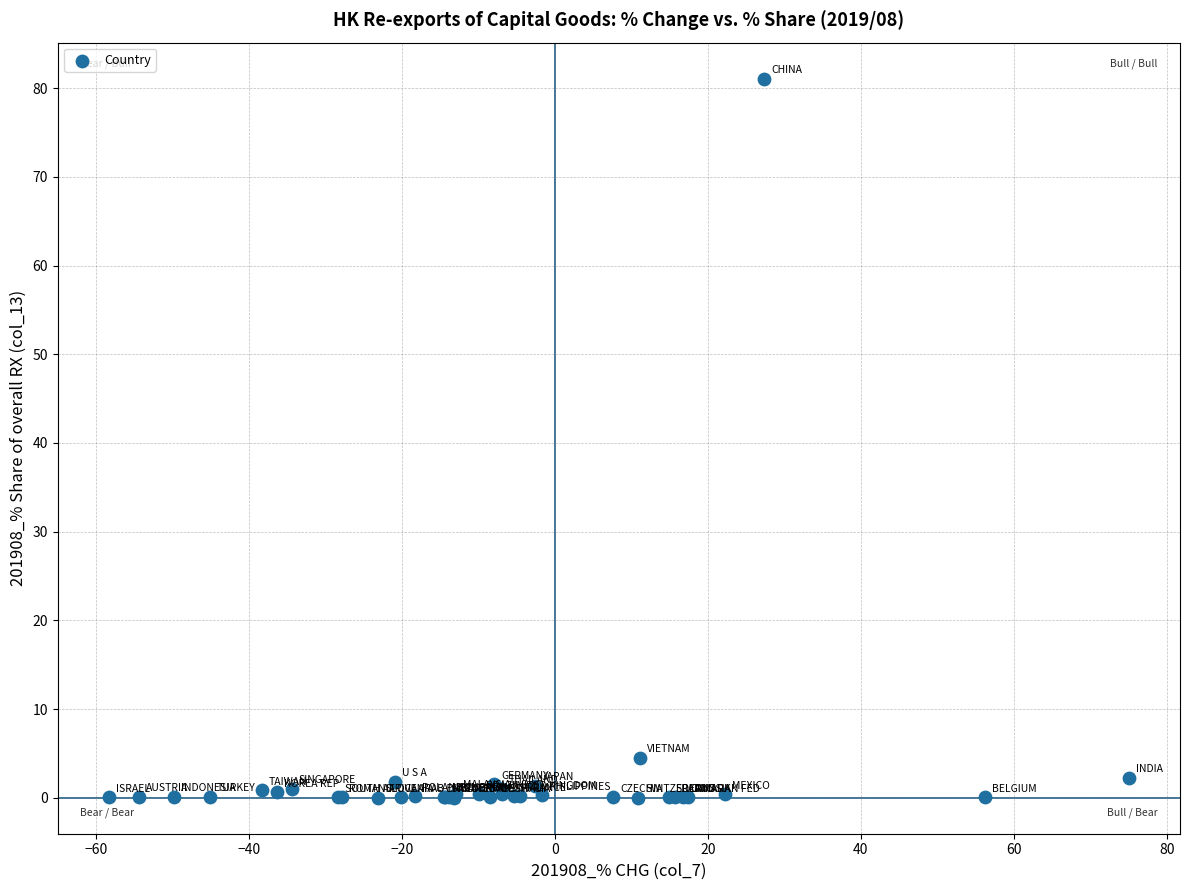

What Y value in the scatter plot is closest to 40?

4.5